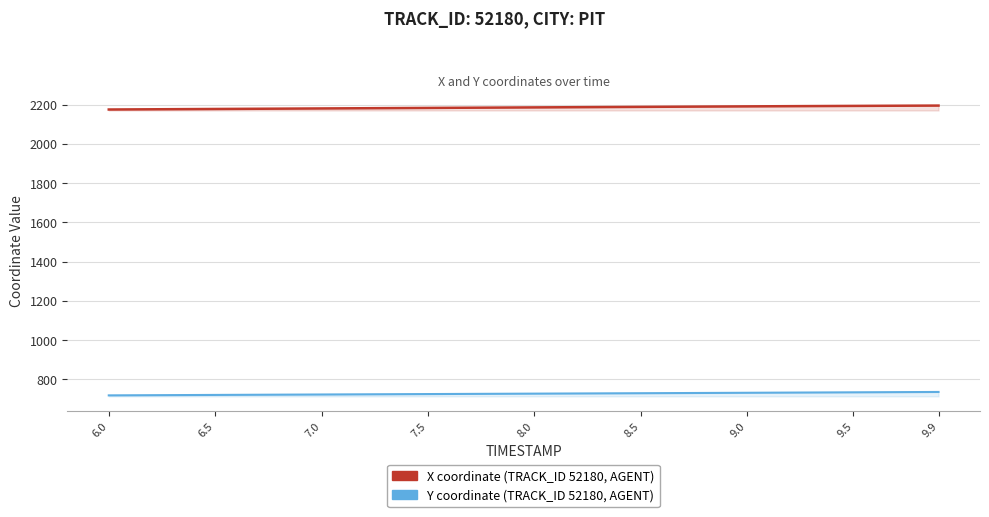

How many data points in X are above 2185?

20